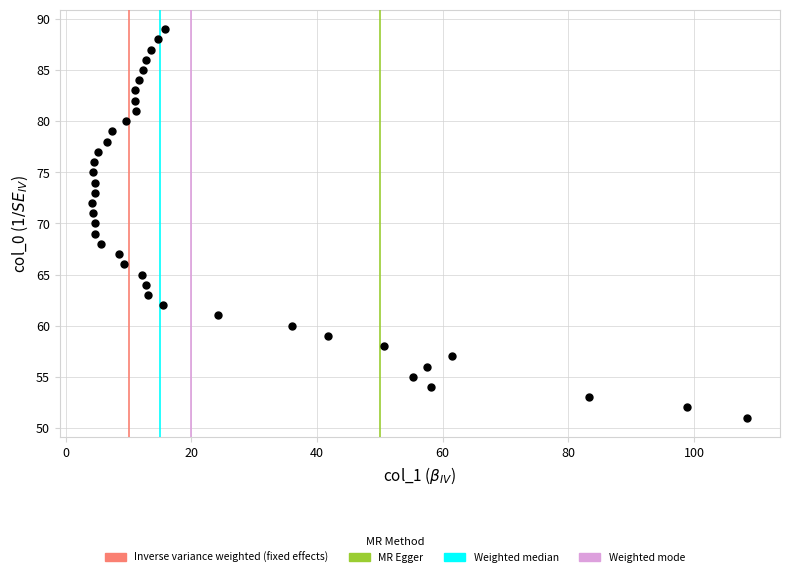

What is the range of Y values (max minus min)?

38